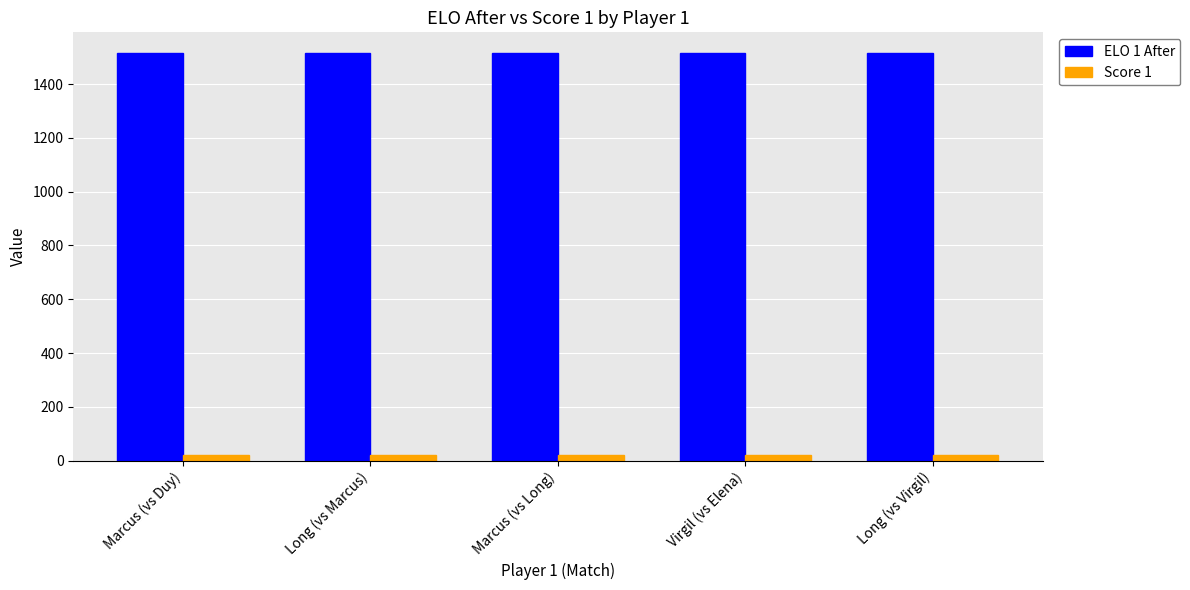

List the series in order of their peak value, lowest first.

Score 1, ELO 1 After